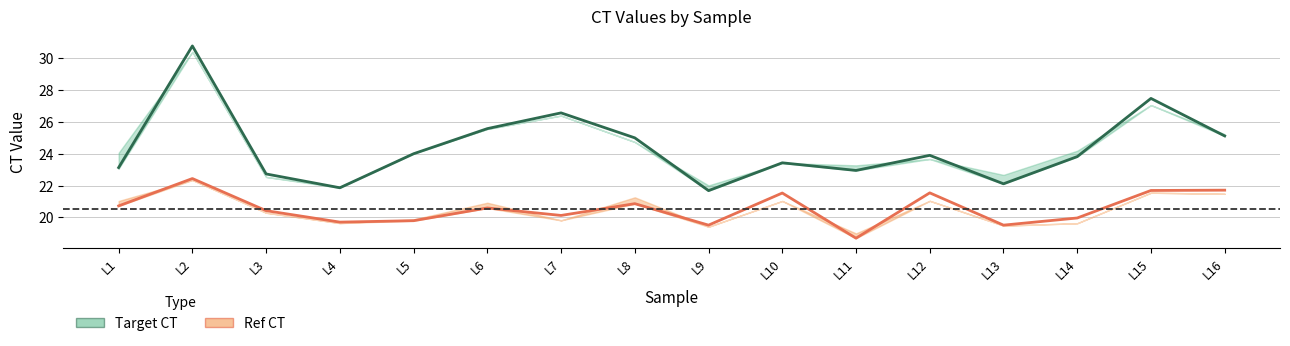

Is it true that Target CT equals 19.0 at L15?

False